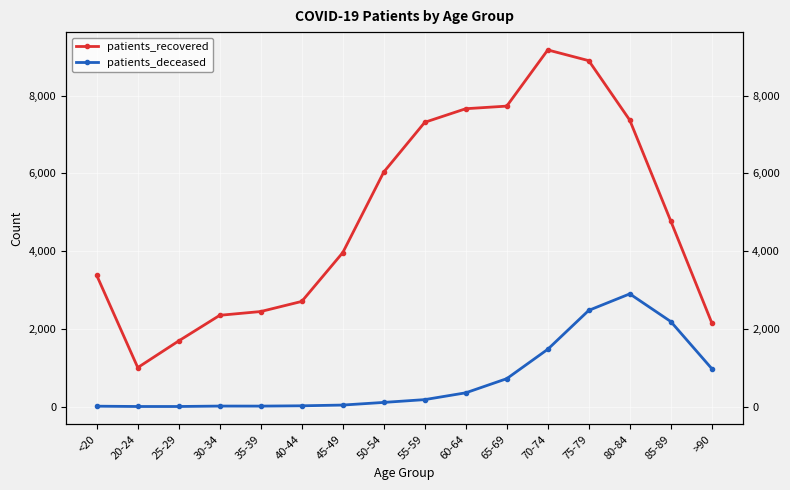

The value of patients_deceased at 35-39 is 21. True or false?

False